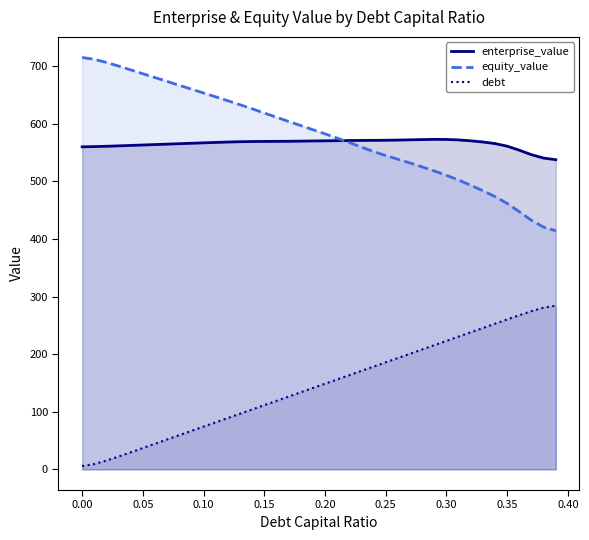

At which label is debt_capital closest to 145?

0.19